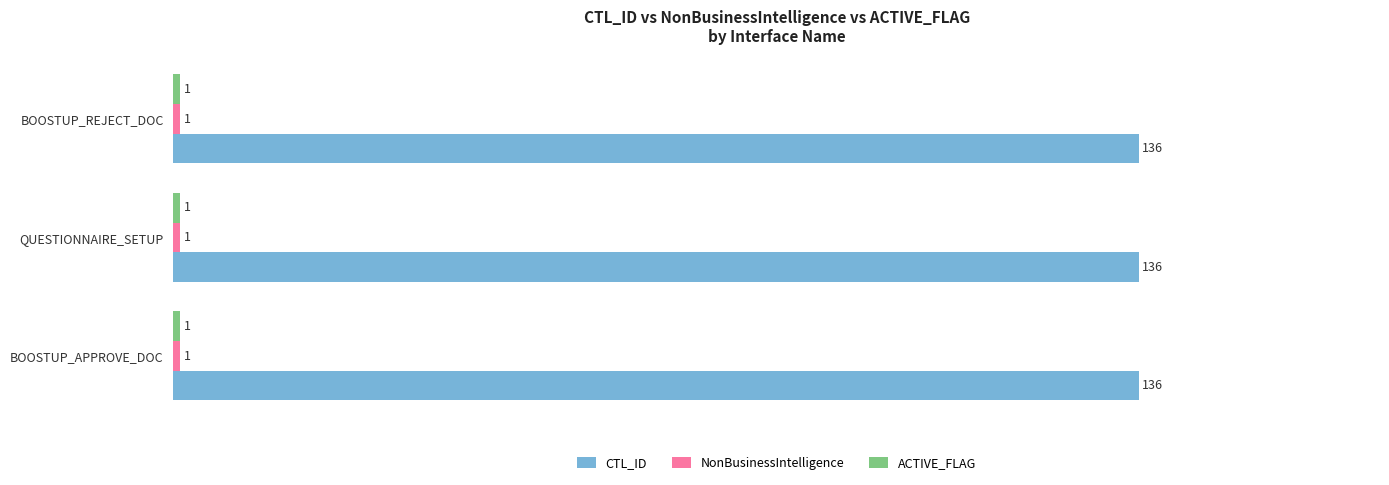

Which series has the largest total across all categories?

CTL_ID